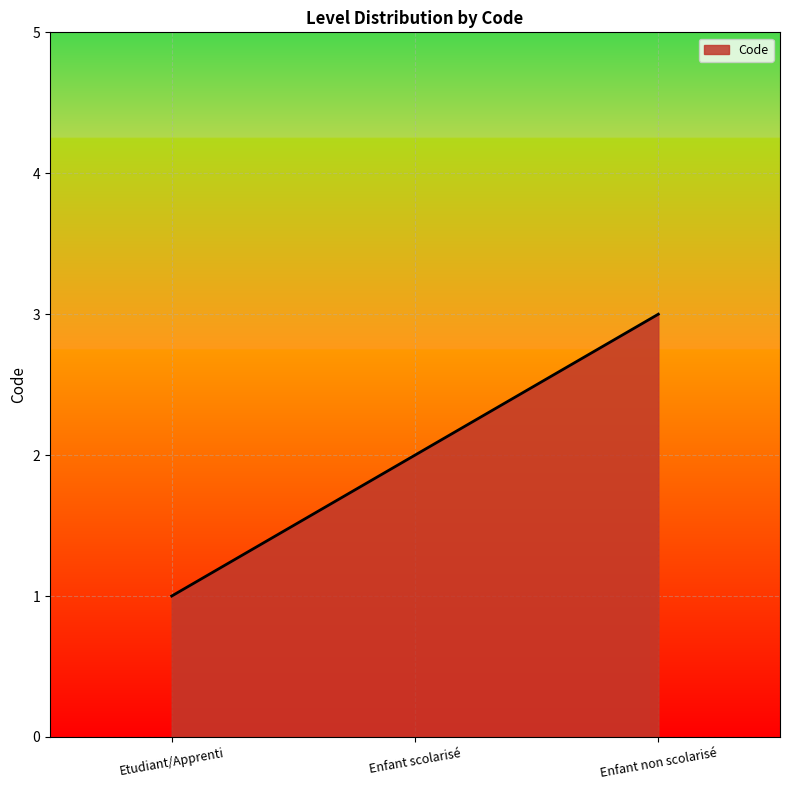

Is it true that the value at Enfant scolarisé is 0?

False